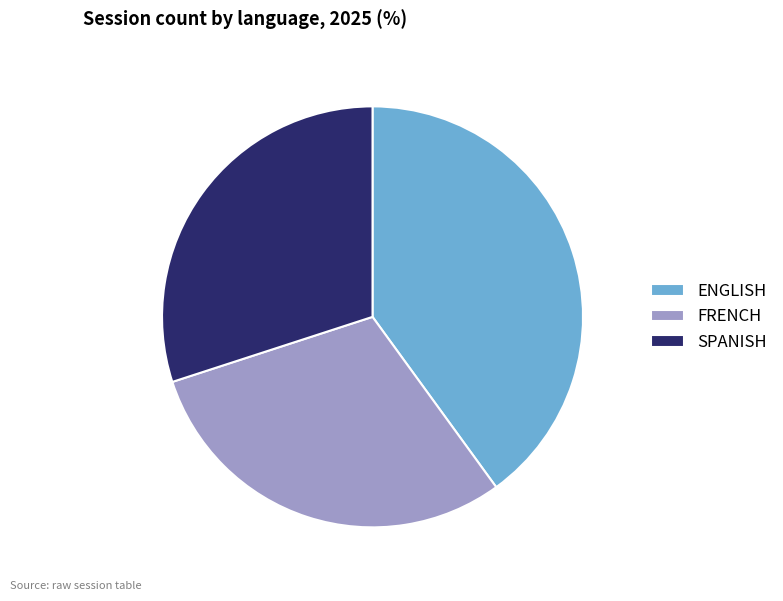

True or false: FRENCH accounts for 41% of the total.

False